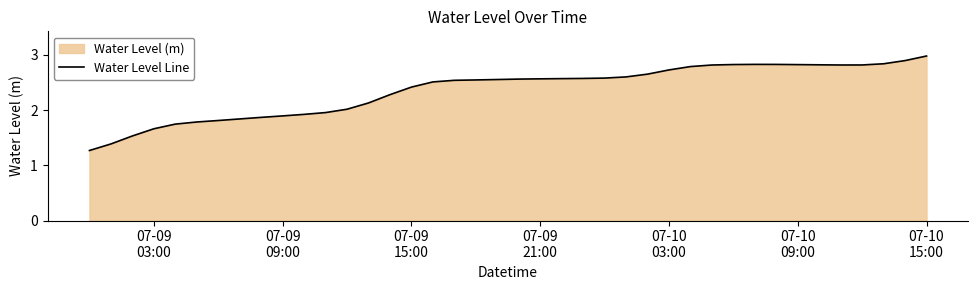

True or false: the data has more than 1 interior local peaks.

False